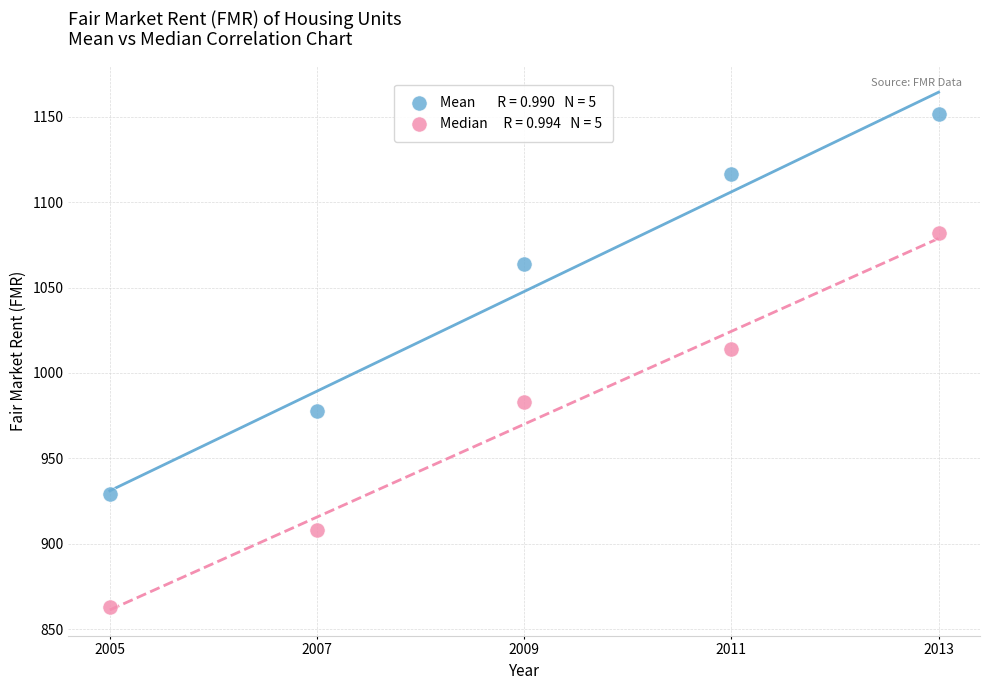

Across all series, what Y value is closest to 1007?

1014.0